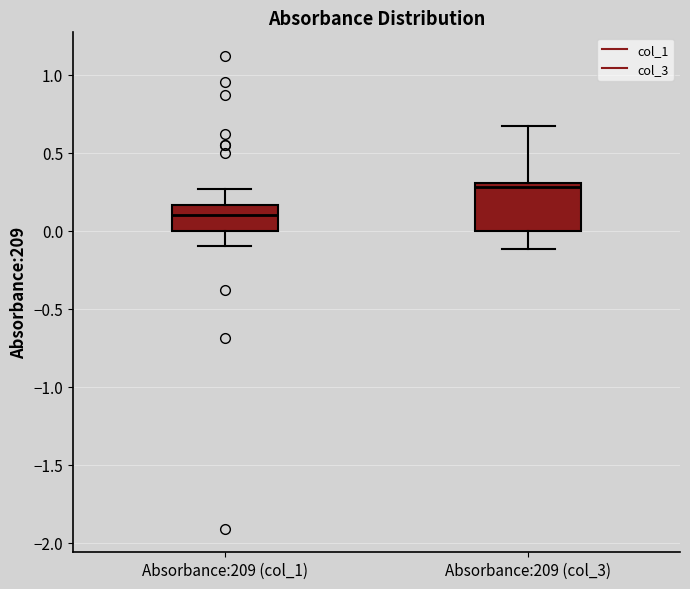

Reading left to right, transcribe this box plot: for each box, give where its median line is, the range the box spans, and where its two whiskers end, as read against the y-axis. The values are not printed on the chart, so give them approximately, as read against the axis.

Absorbance:209 (col_1): median 0.10, box 0.00 to 0.15, whiskers -0.10 to 0.25
Absorbance:209 (col_3): median 0.30 (just below the box's upper edge), box 0.00 to 0.30, whiskers -0.10 to 0.65